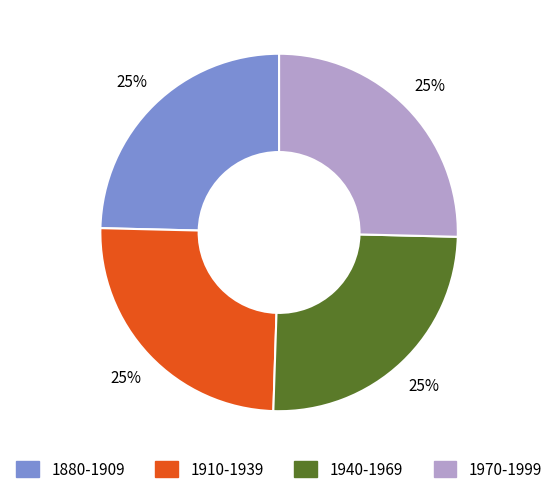

Does 1970-1999 represent more than half of the total?

No